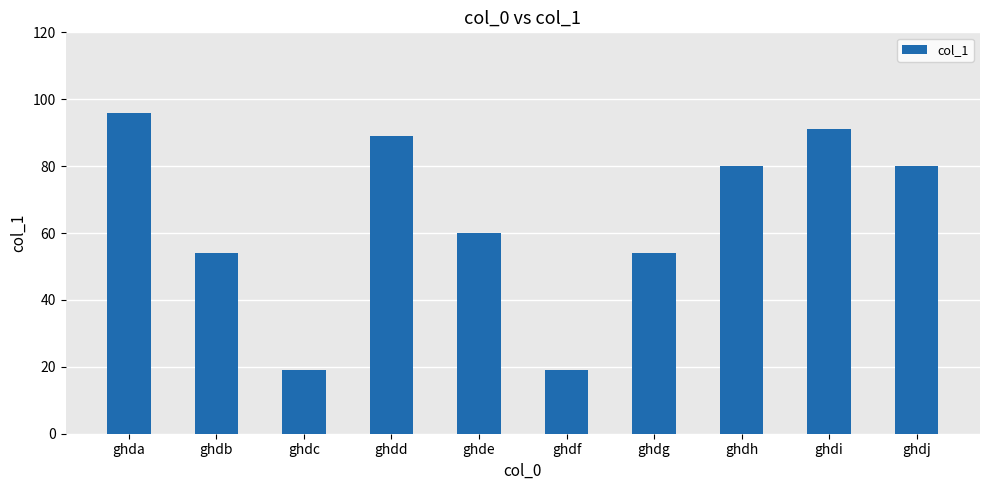

What is the maximum value shown in the chart?

96